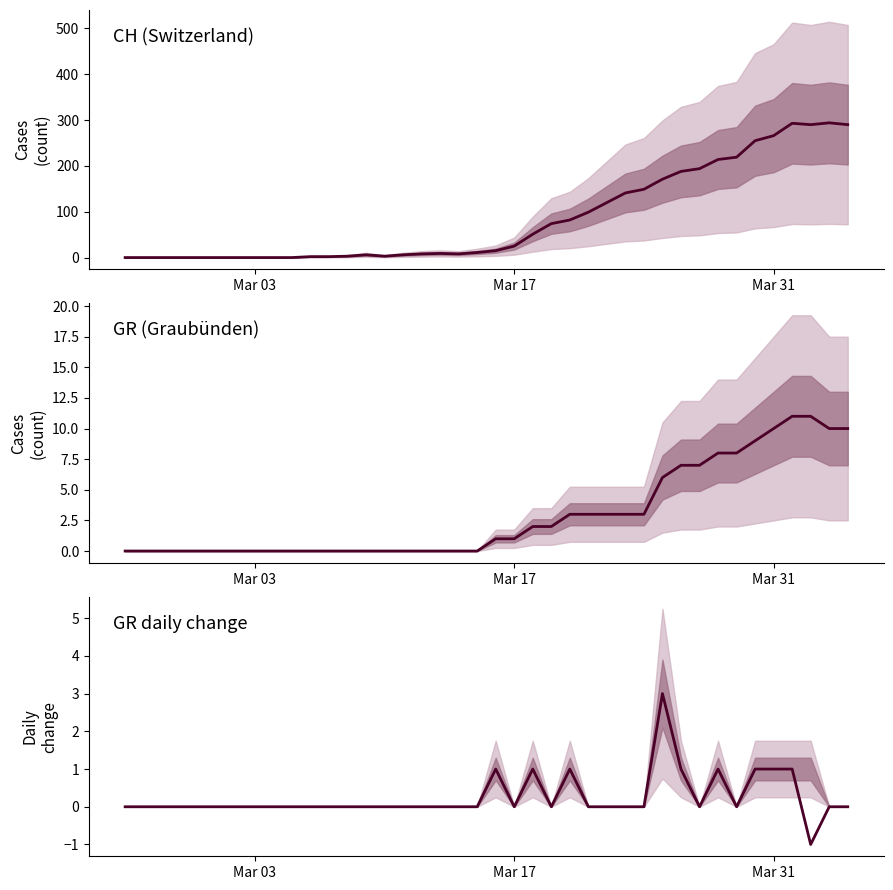

Rank the series by their maximum value, from highest to lowest.

CH total cases, GR cases, GR daily diff